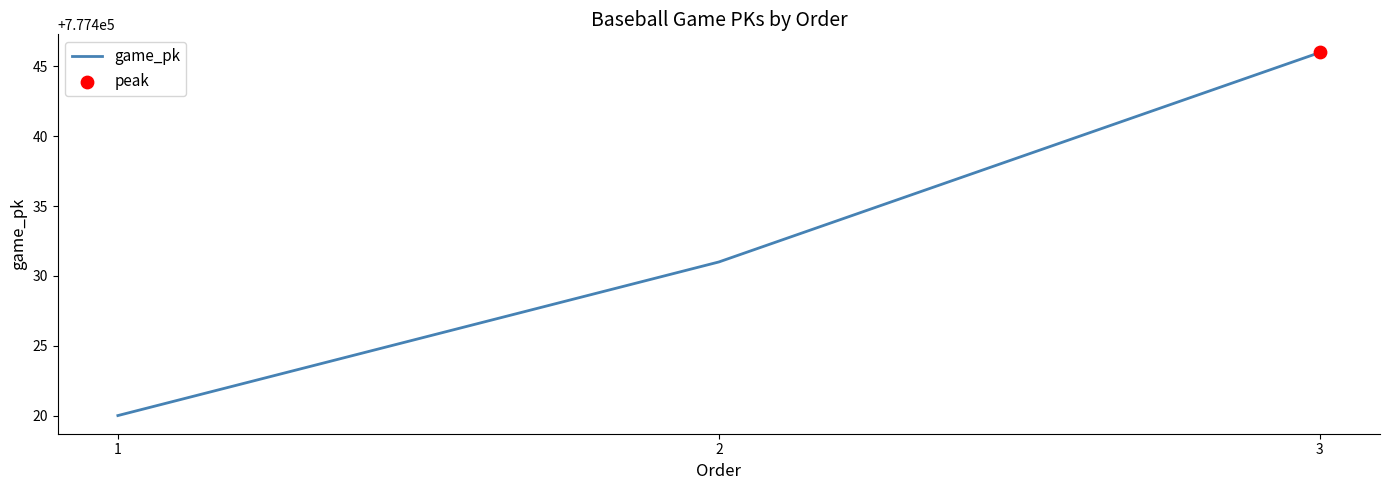

What is the ratio of the value at 3 to the value at 2?

1.0